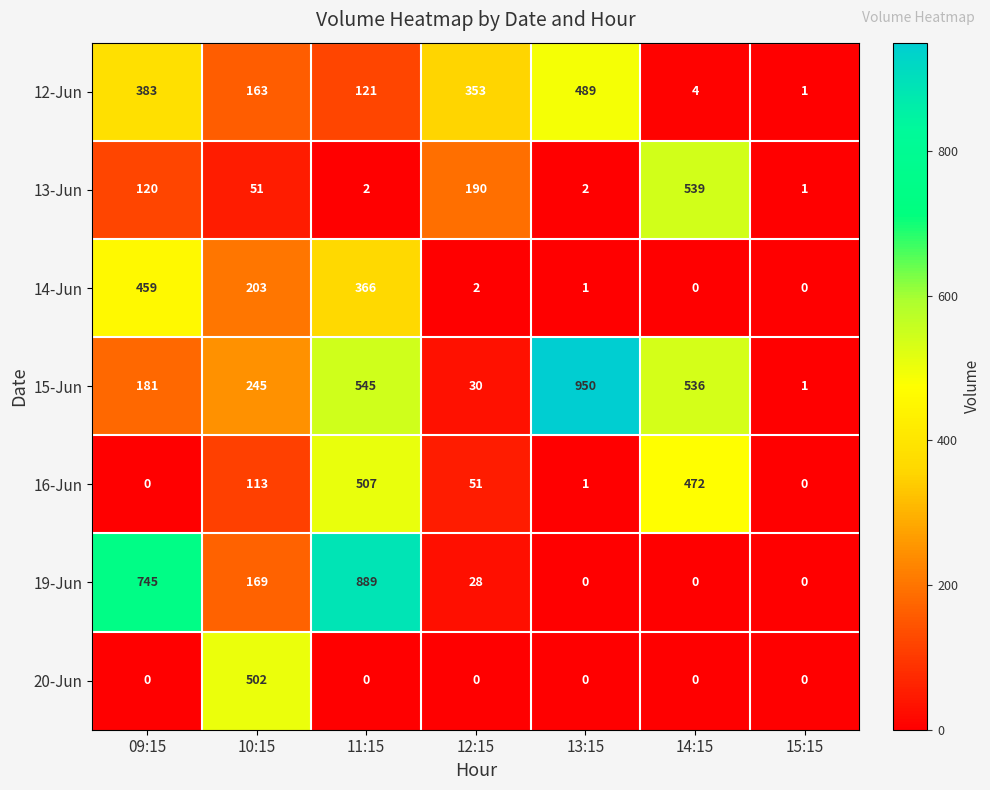

Rank the series by their maximum value, from highest to lowest.

15-Jun, 19-Jun, 13-Jun, 16-Jun, 20-Jun, 12-Jun, 14-Jun